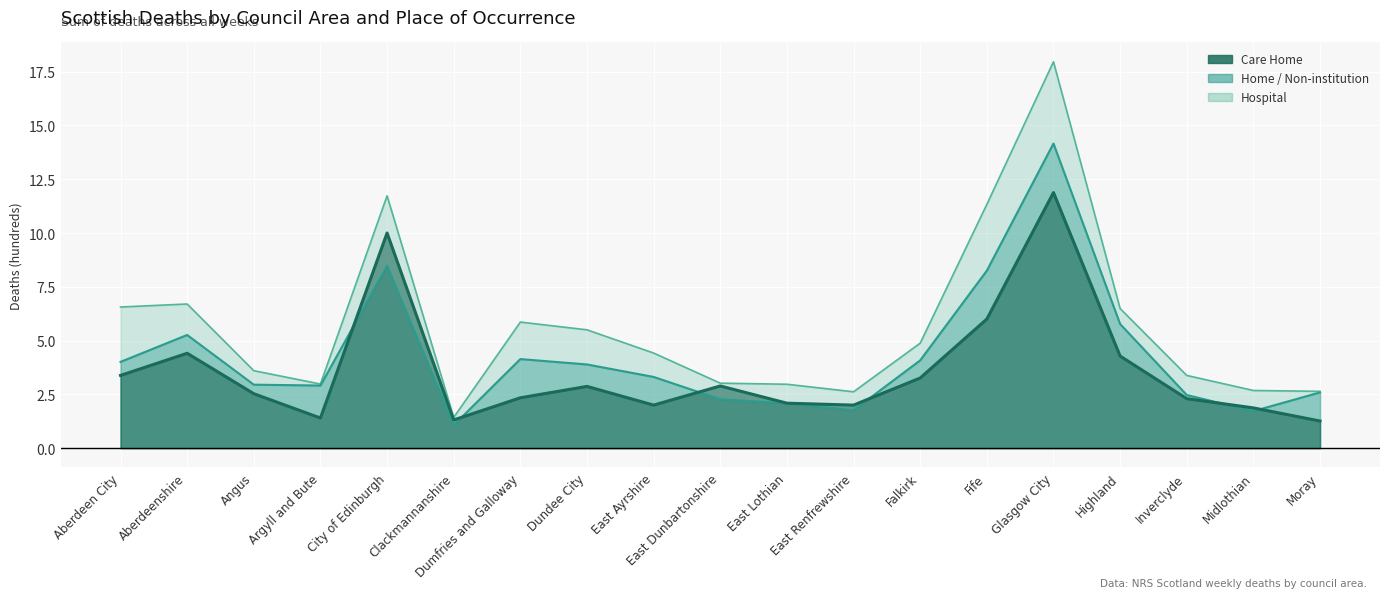

What is the difference between the second highest and minimum values in the Hospital series?

10.3